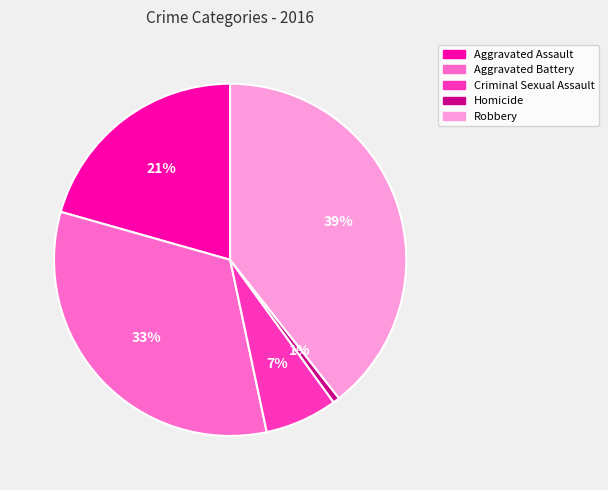

To the nearest percent, what is the average slice percentage?

20%